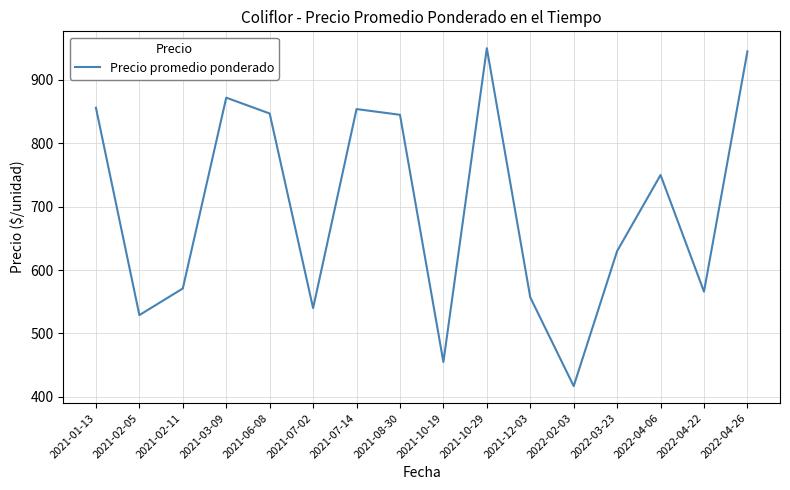

What is the difference between the maximum and minimum values?

533